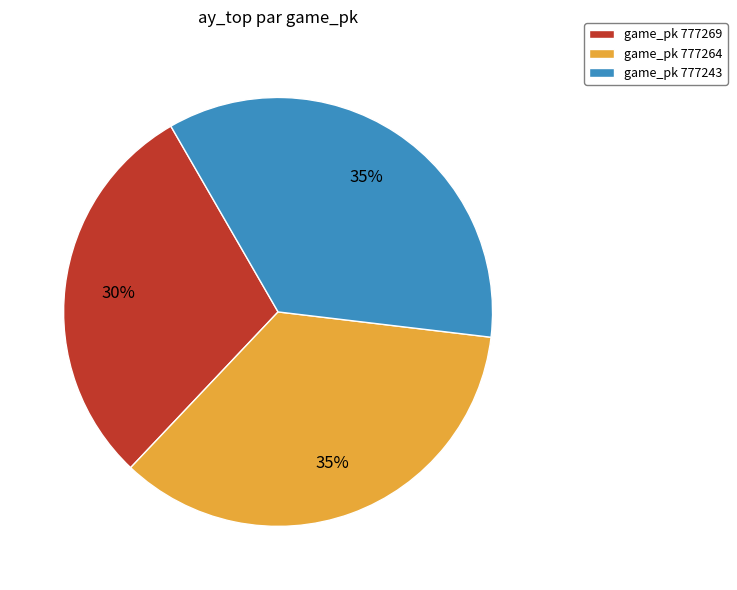

Which slice is the smallest?

game_pk 777269